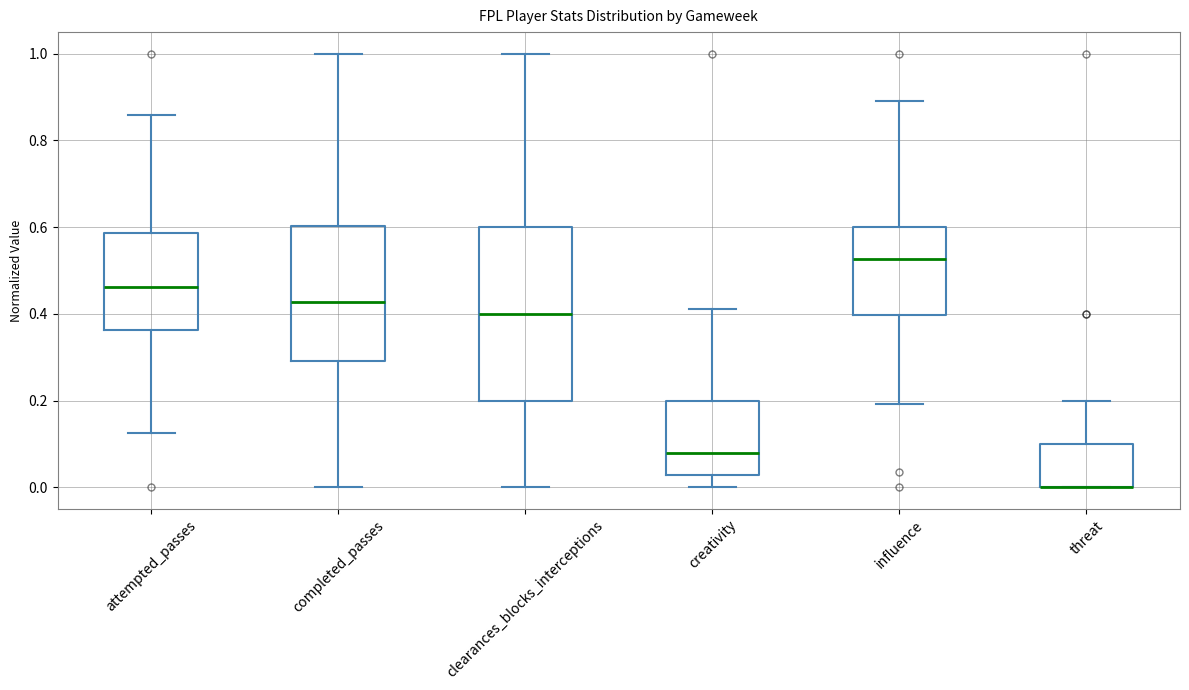

Reading left to right, transcribe this box plot: for each box, give where its median line is, the range the box spans, and where its two whiskers end, as read against the y-axis. The values are not printed on the chart, so give them approximately, as read against the axis.

attempted_passes: median 0.46, box 0.36 to 0.58, whiskers 0.12 to 0.86
completed_passes: median 0.42, box 0.30 to 0.60, whiskers 0.00 to 1.00
clearances_blocks_interceptions: median 0.40, box 0.20 to 0.60, whiskers 0.00 to 1.00
creativity: median 0.08, box 0.02 to 0.20, whiskers 0.00 to 0.42
influence: median 0.52, box 0.40 to 0.60, whiskers 0.20 to 0.90
threat: median 0.00 (drawn on the box's lower edge), box 0.00 to 0.10, whiskers 0.00 to 0.20